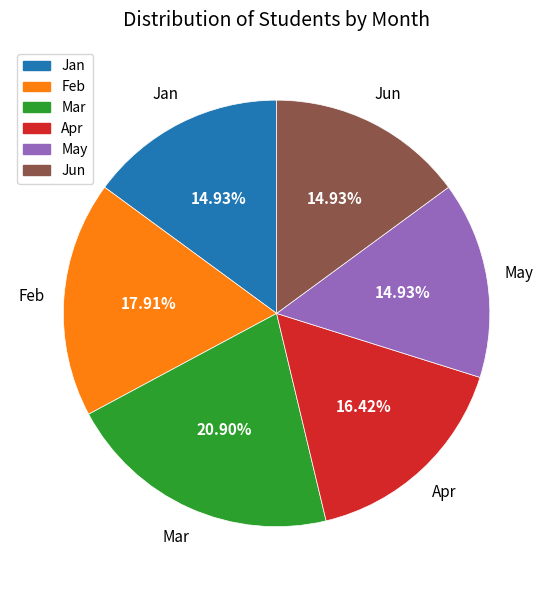

How many slices are in this pie chart?

6